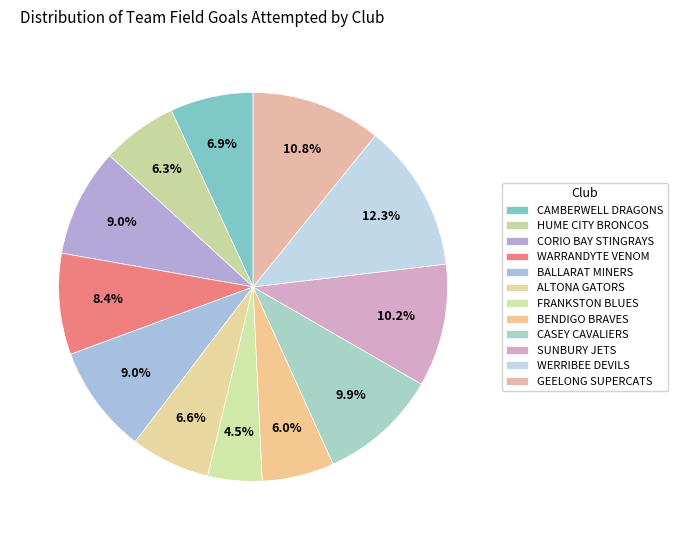

How many slices are in this pie chart?

12